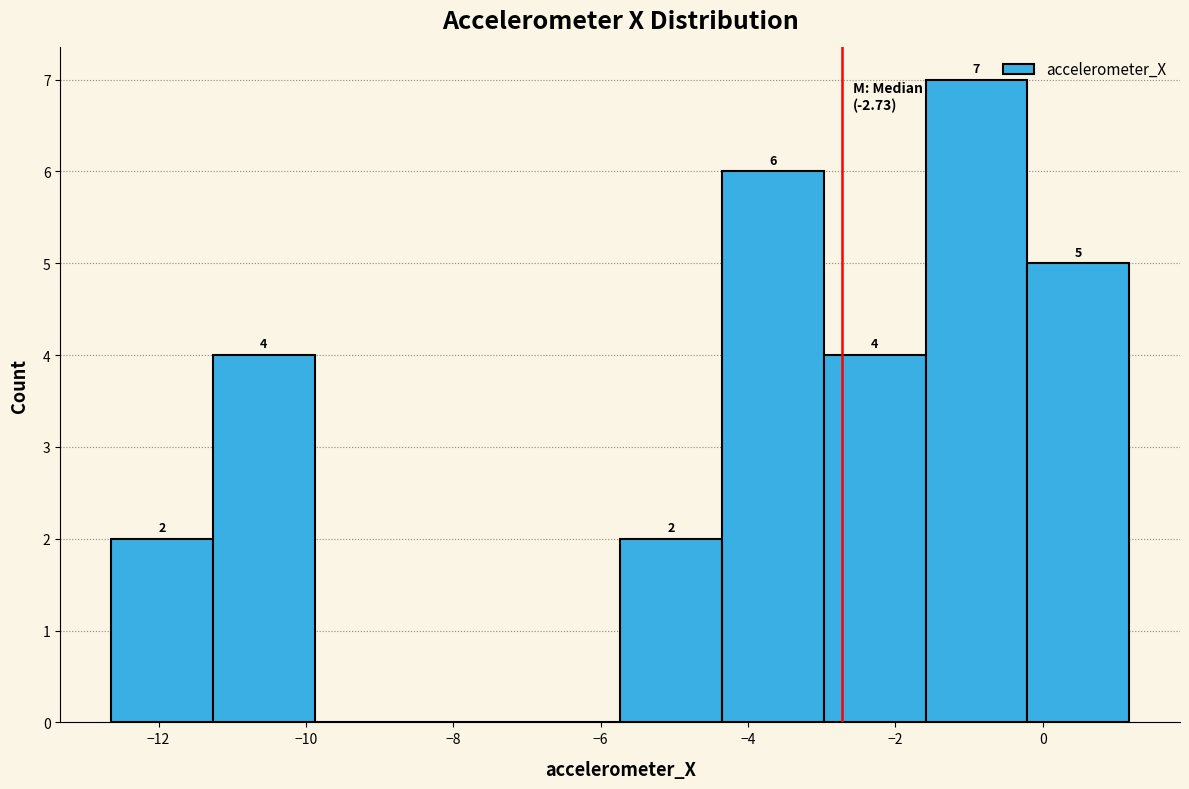

Which range on the x-axis has the tallest bar?

-1.6 to -0.2